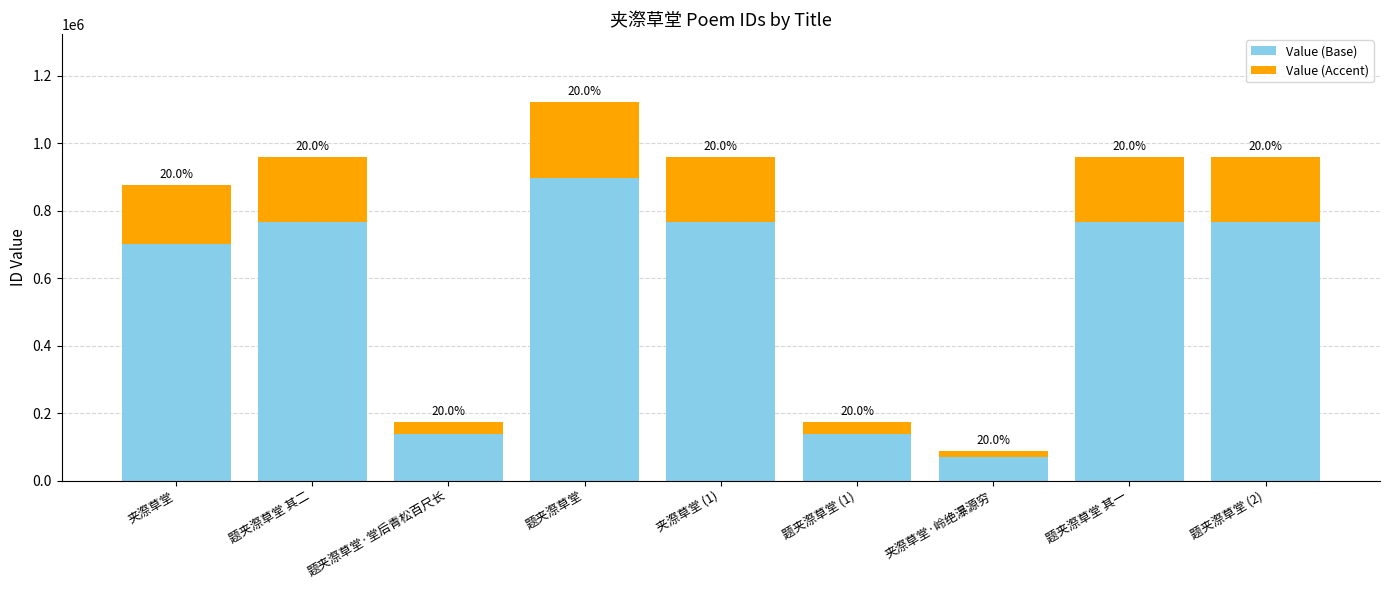

Read the Value (Base) value at 题夹漈草堂.

897706.4